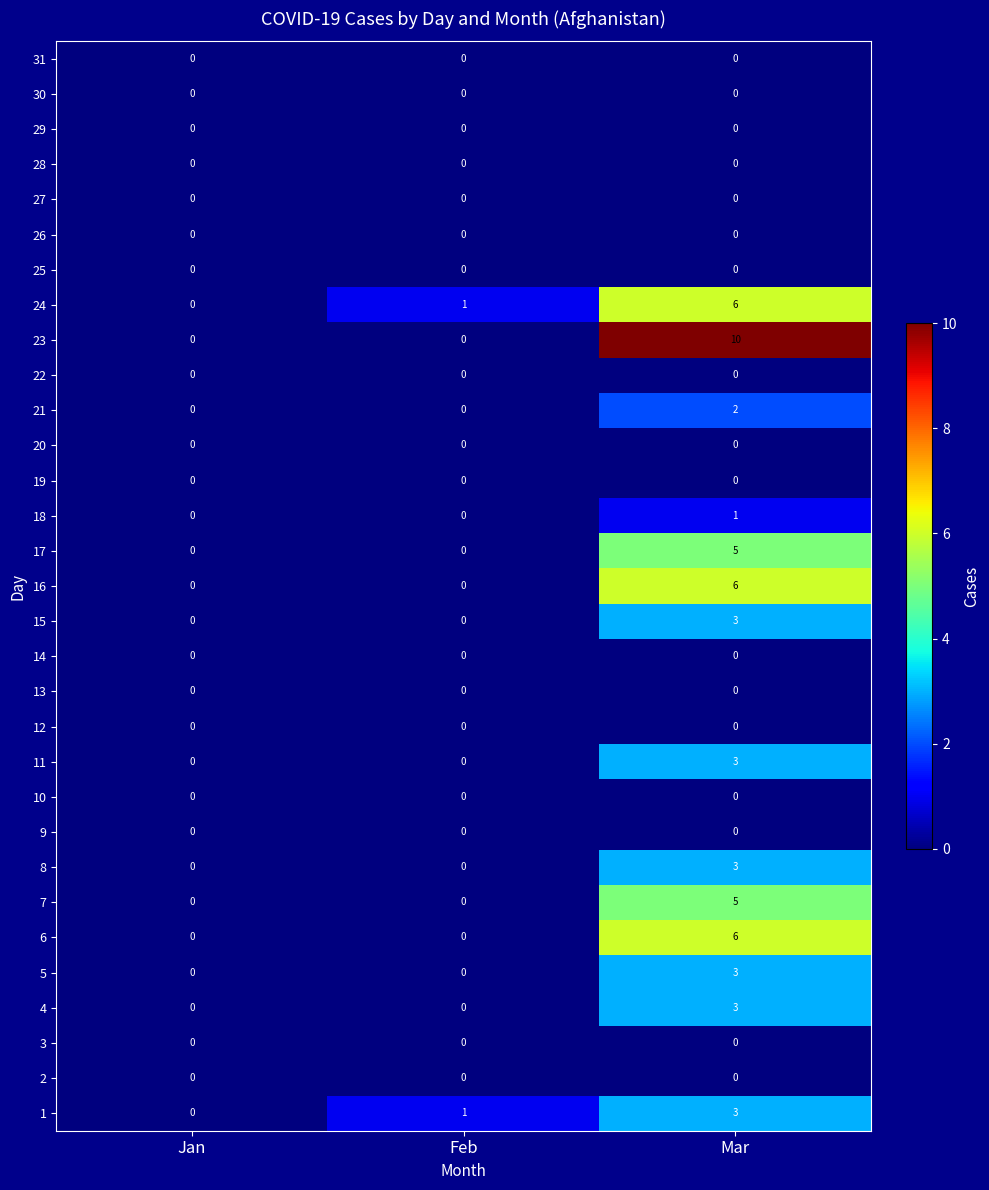

Which series has the widest spread of values?

23